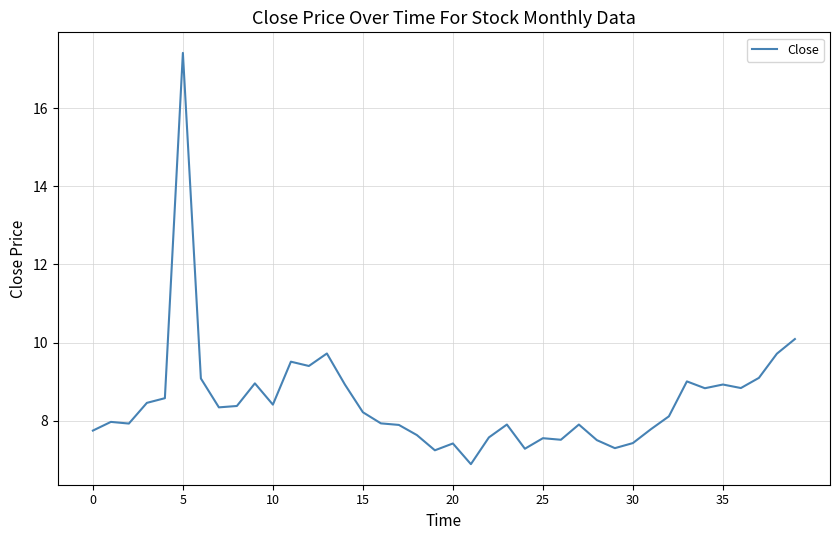

What is the difference between the maximum and minimum values?

10.5